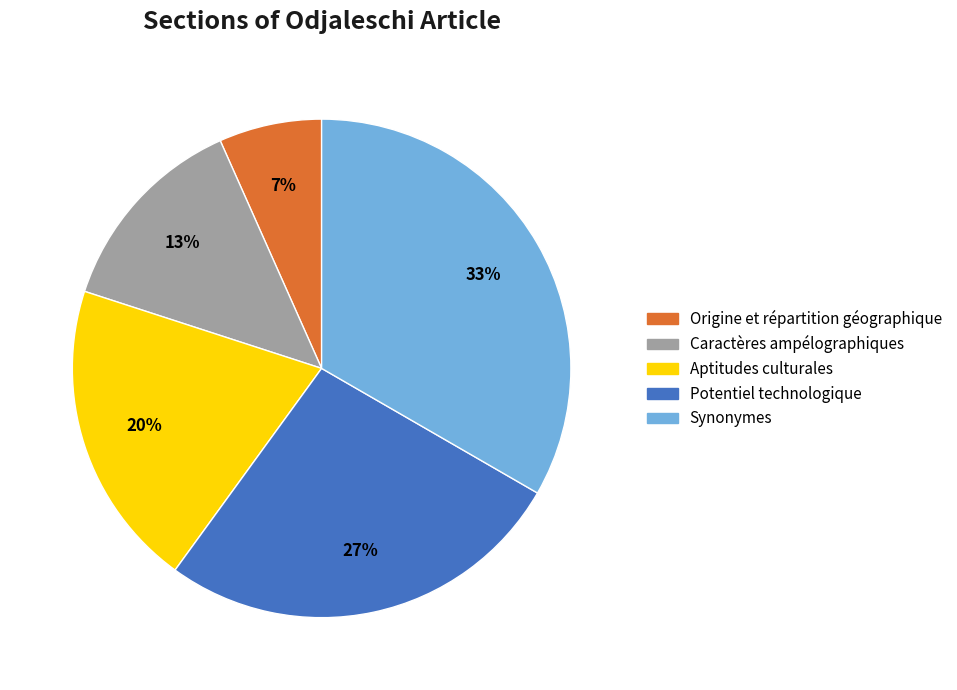

To the nearest percent, what portion does Origine et répartition géographique represent?

7%